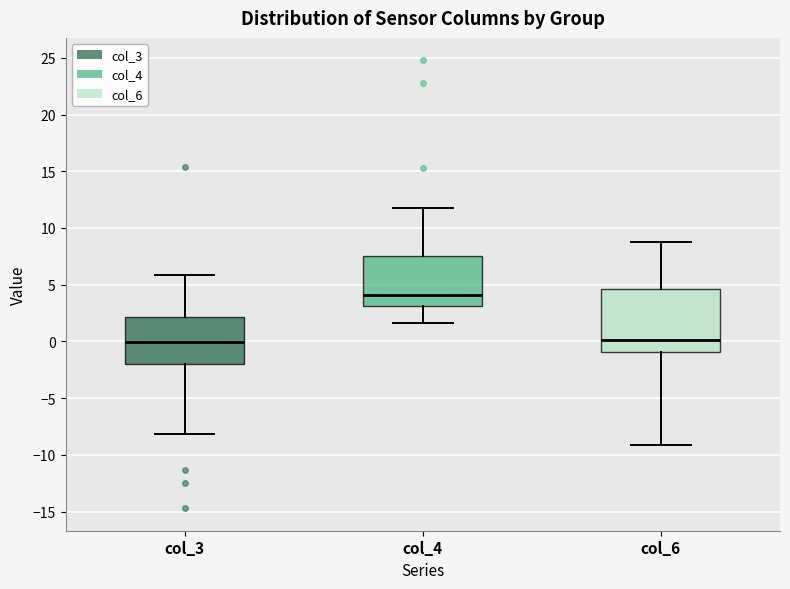

Where is the lower edge of the box for col_6 on the y-axis? The values are not printed on the chart, so give them approximately, as read against the axis.

-1.0